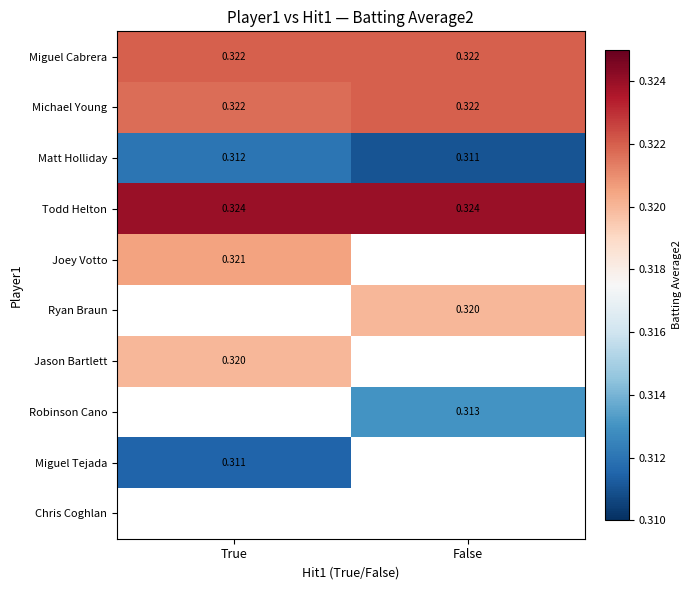

The value of Matt Holliday at False is 0.3. True or false?

True